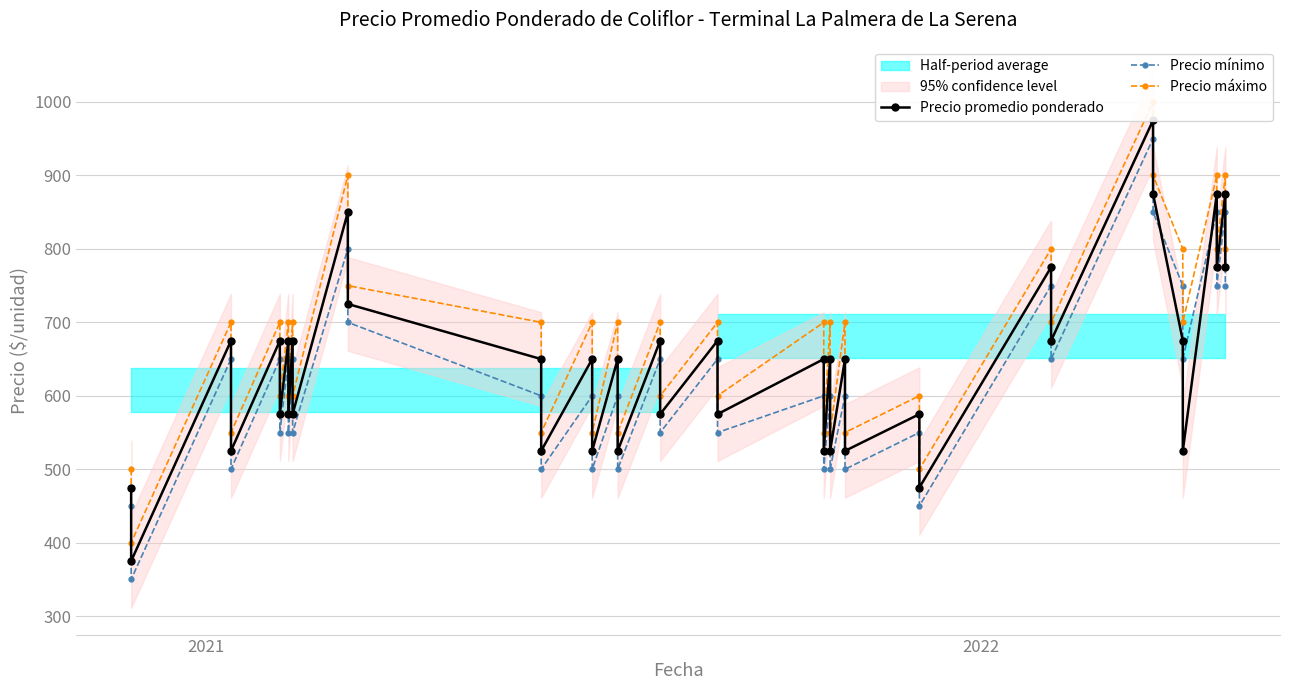

How many interior local peaks does the Precio máximo series have?

17